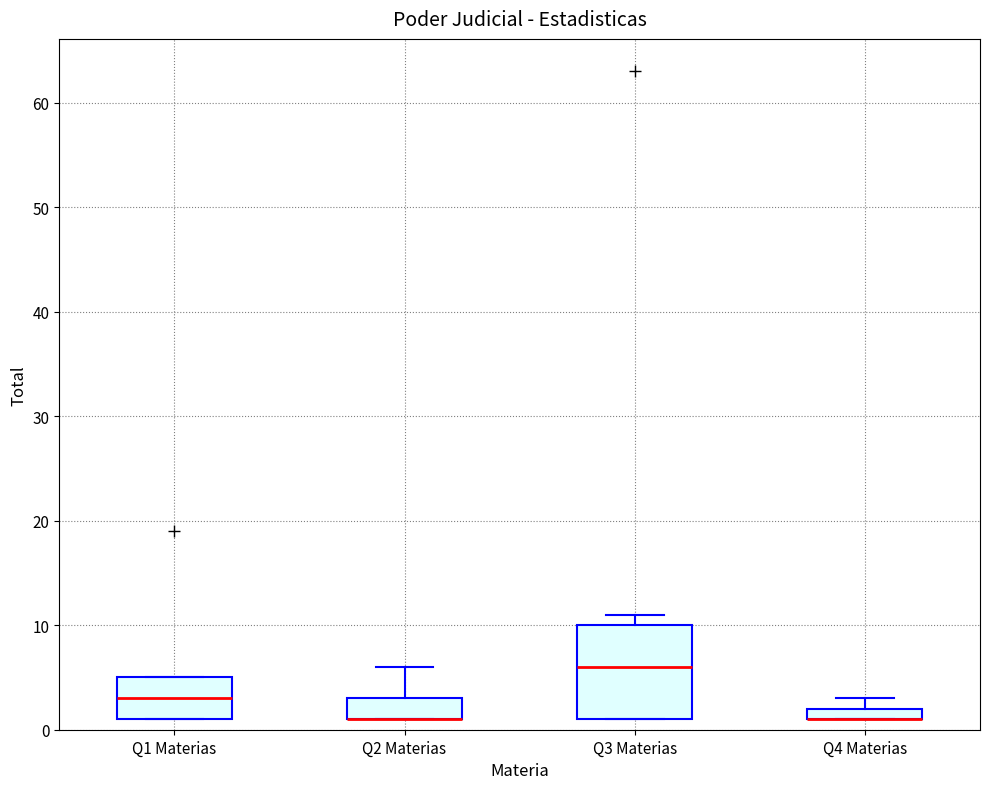

Where is the upper edge of the box for Q1 Materias on the y-axis? The values are not printed on the chart, so give them approximately, as read against the axis.

5